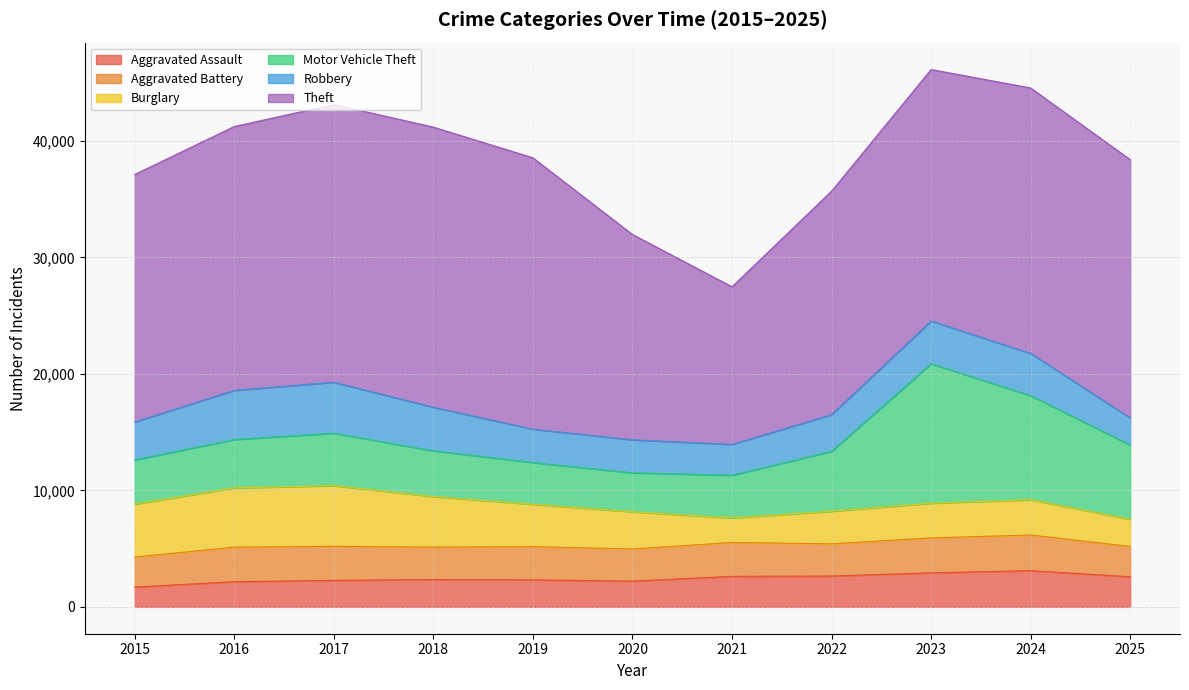

Which series changed the most between 2016 and 2019?

Burglary